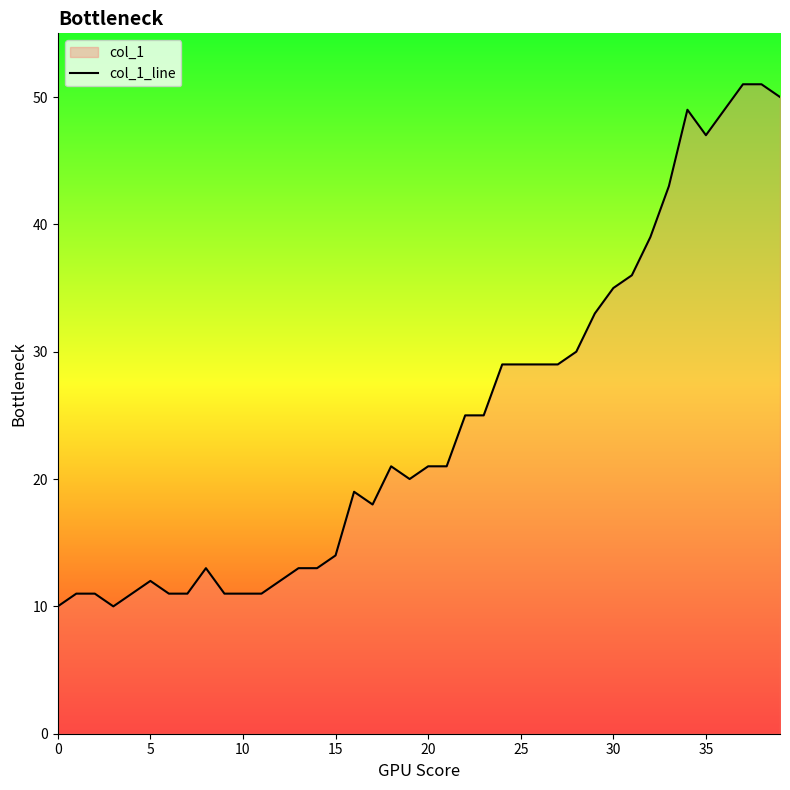

True or false: the data shows 15 at 11.

False